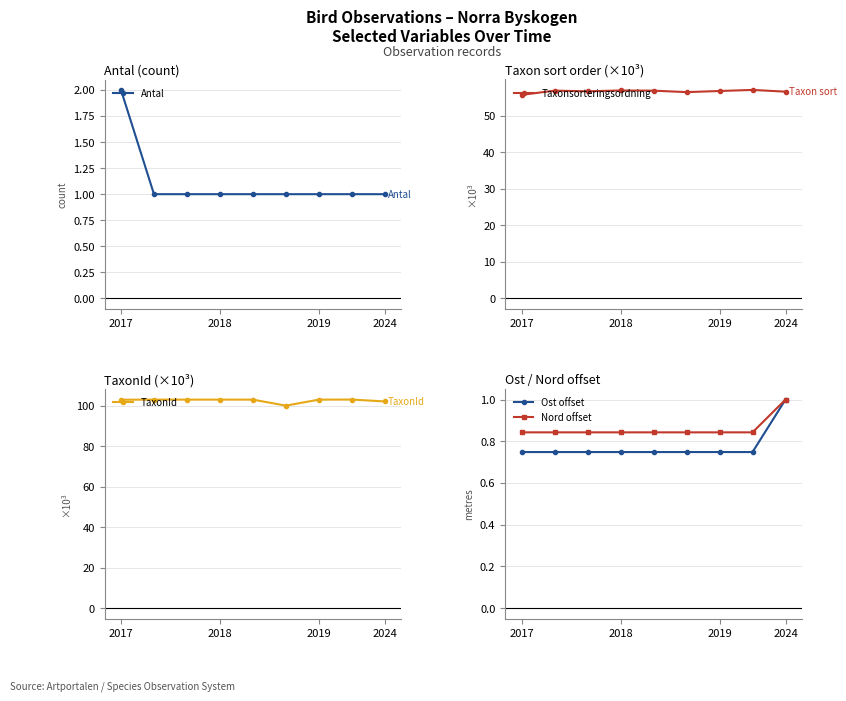

Is the value of Nord offset at 2024 greater than the value of Ost offset at 2018?

Yes